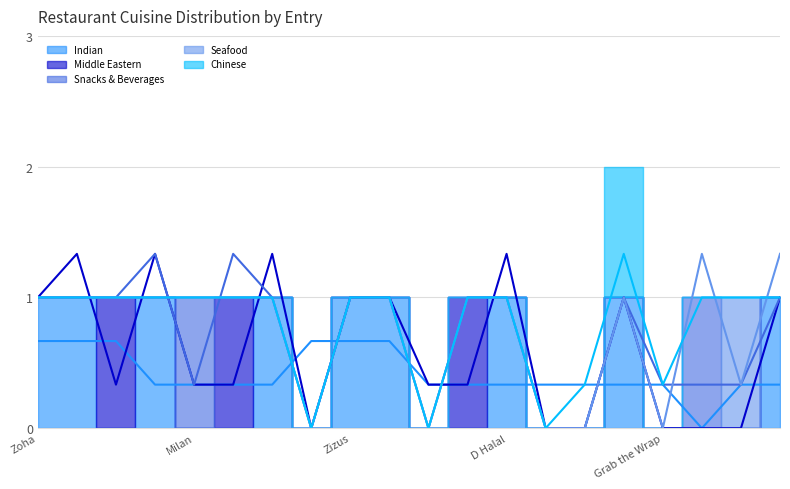

How many values in 7 Avg Indian are above zero?

19